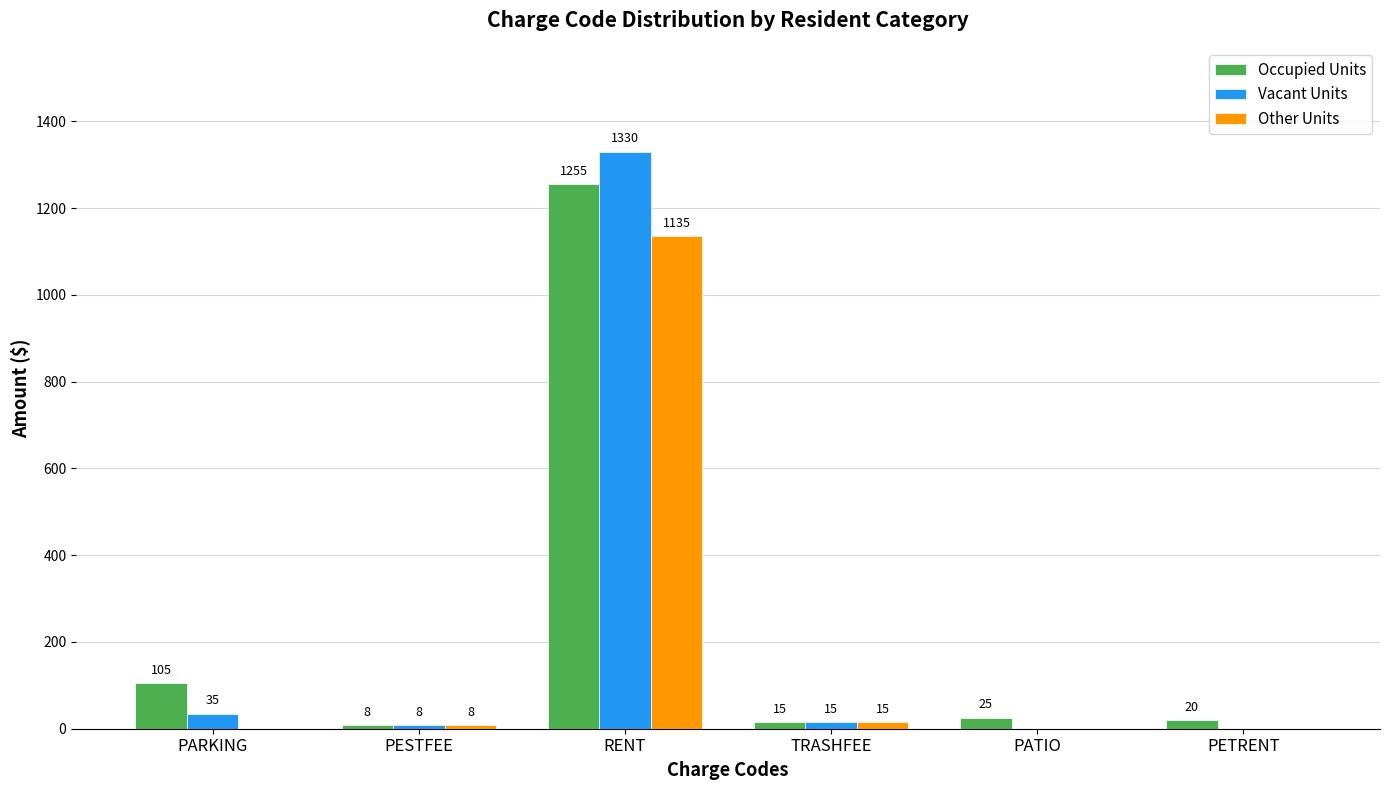

The value of Occupied Units at PARKING is 105. True or false?

True